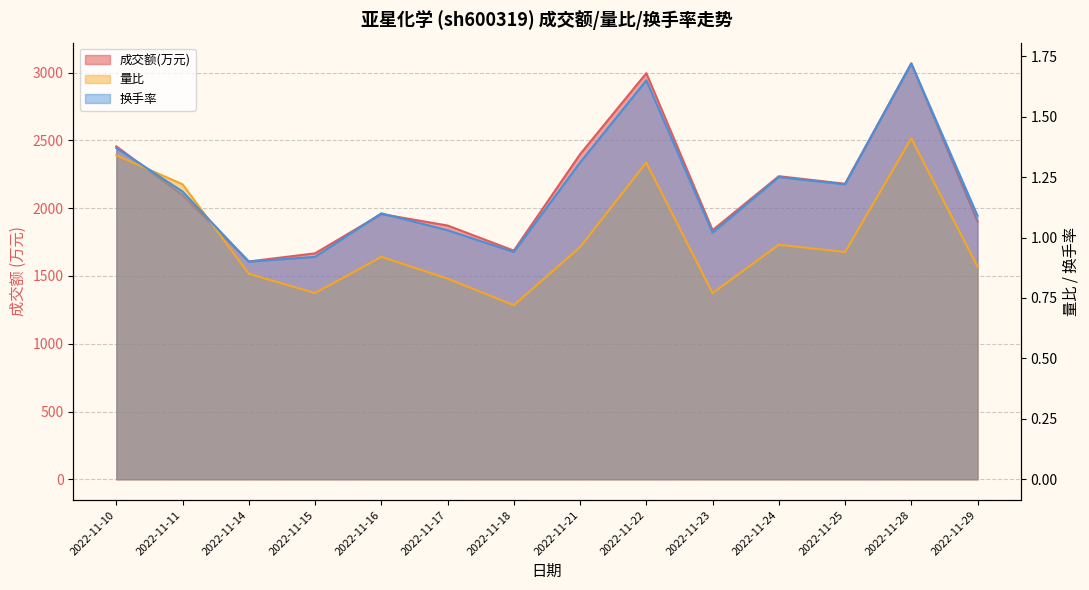

Where is the first local minimum for 换手率?

2022-11-14